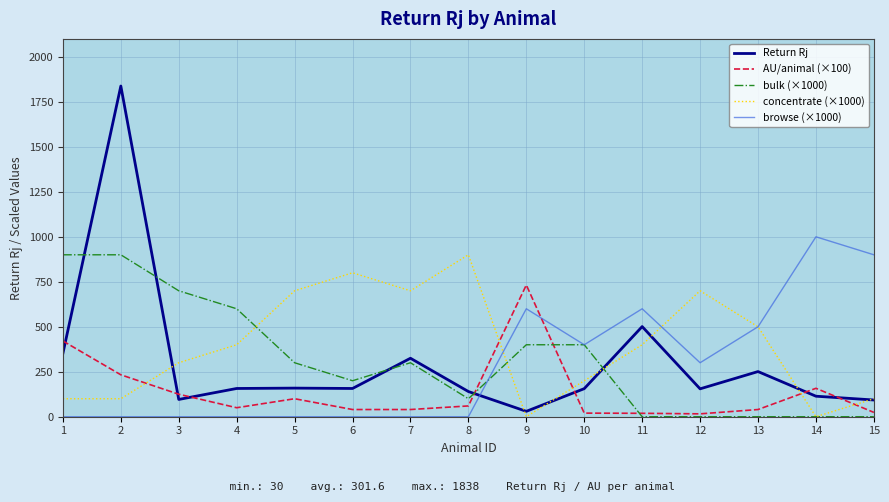

What is the difference between the maximum and minimum values in the AU/animal (×100) series?

716